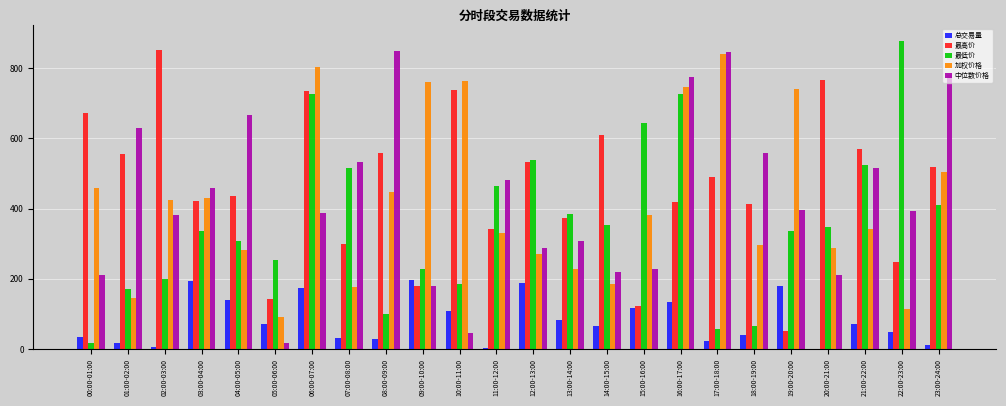

Is the value of 最高价 at 13:00-14:00 greater than the value of 最低价 at 01:00-02:00?

Yes